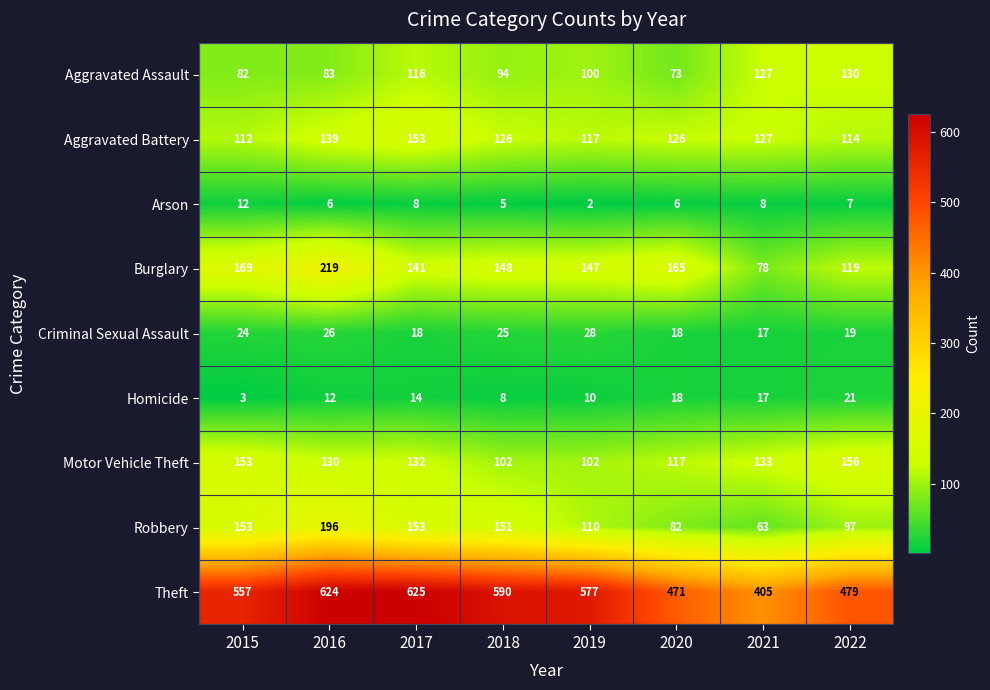

Which series has the largest total across all categories?

Theft